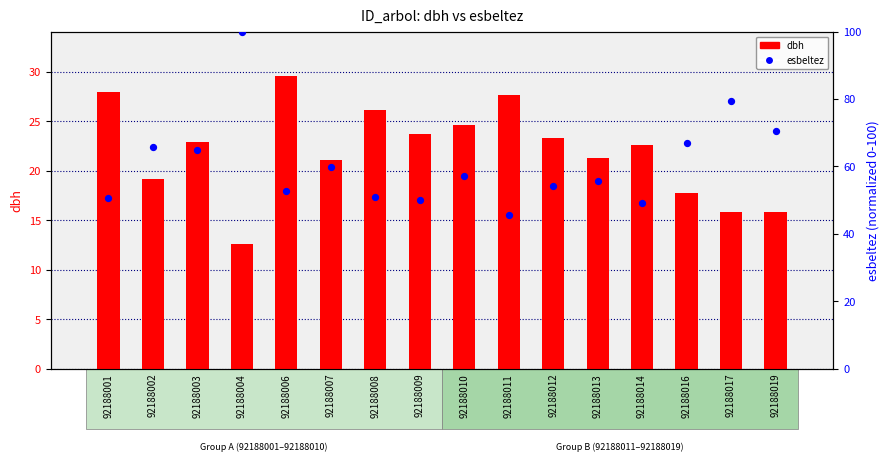

At which category is the sum across all series the highest?

92188004